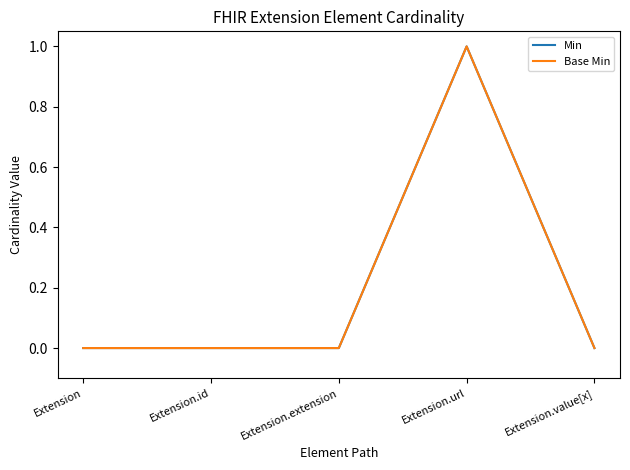

At which category does Base Min reach its first local peak?

Extension.url